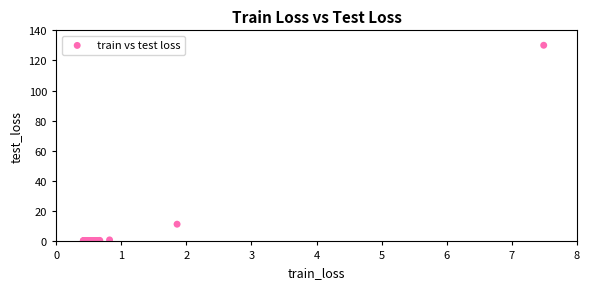

What Y value in the scatter plot is closest to 65?

11.4